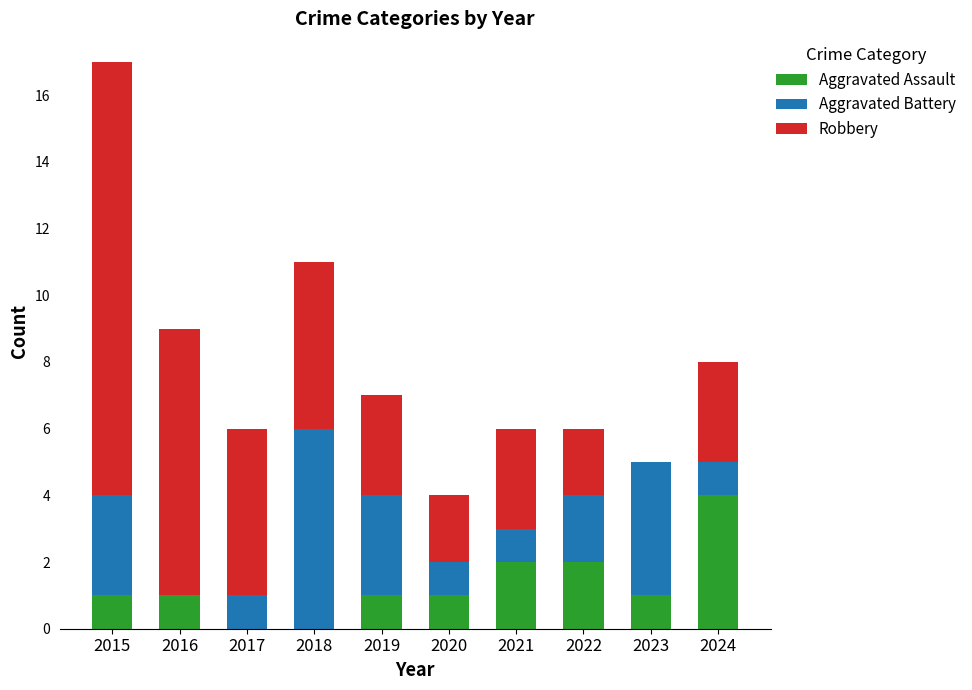

Reading right to left, what are the values for Aggravated Assault?

2024=4	2023=1	2022=2	2021=2	2020=1	2019=1	2018=0	2017=0	2016=1	2015=1